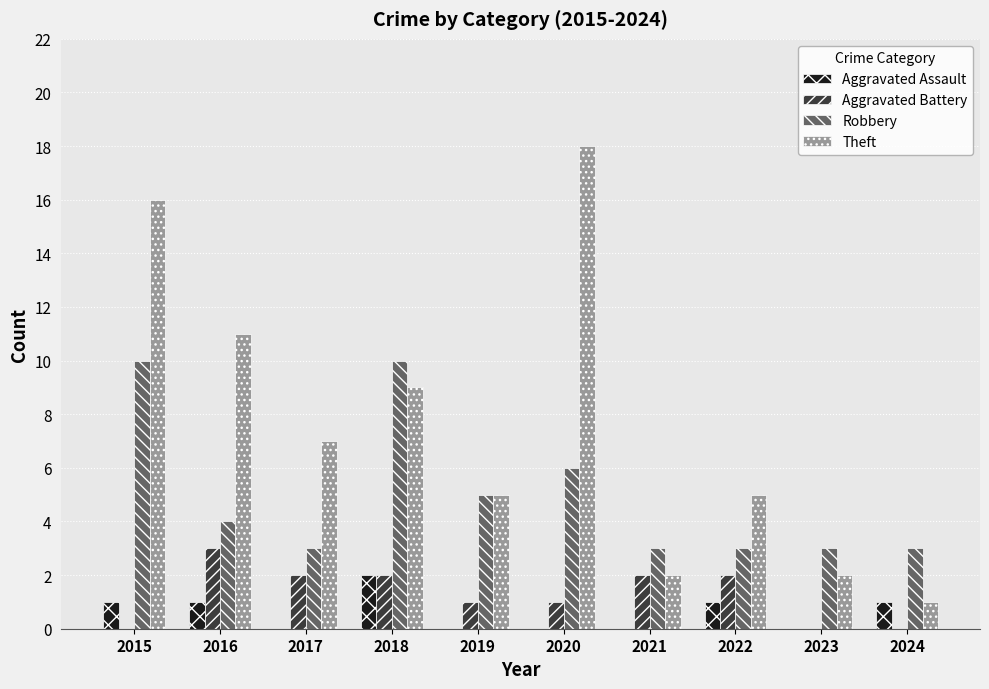

Between 2021 and 2023, which series saw the biggest shift?

Aggravated Battery